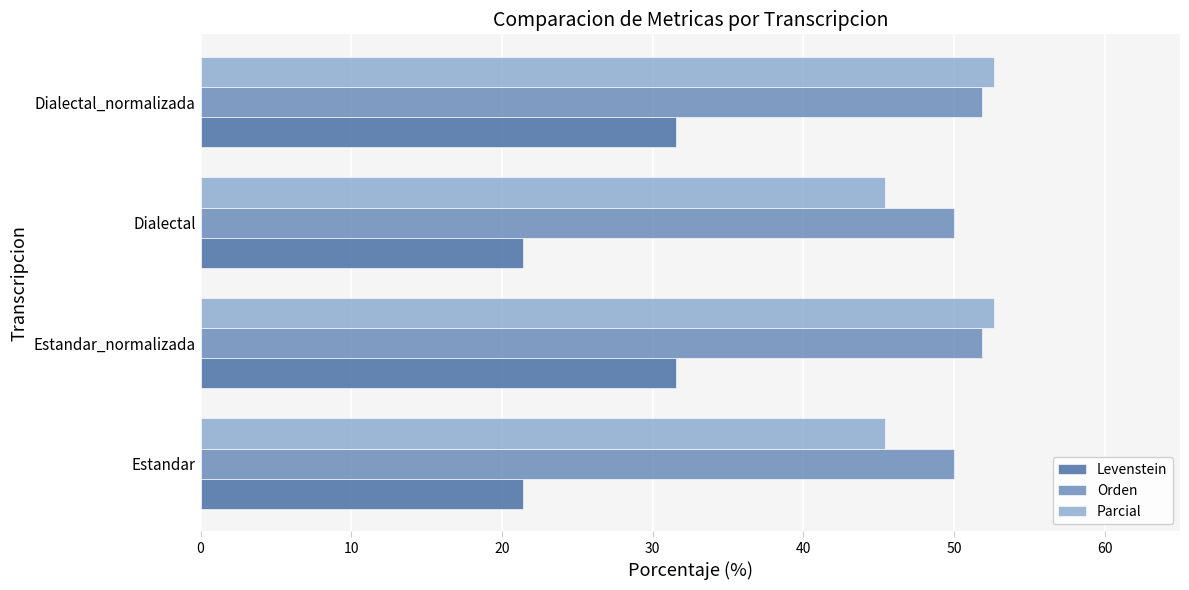

What are all the series names shown in the legend?

Levenstein, Orden, Parcial